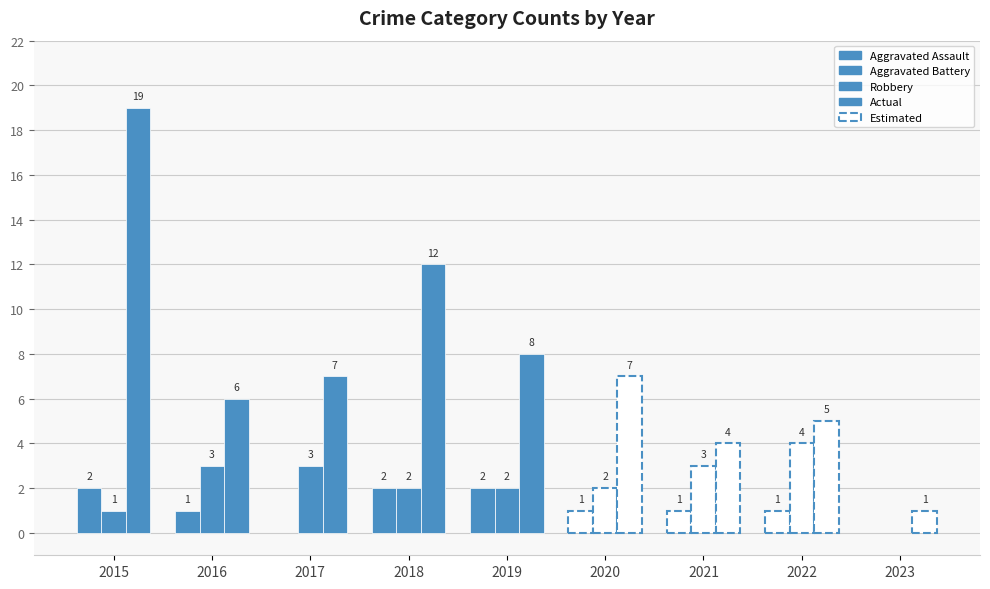

How many categories are shown in the chart?

9